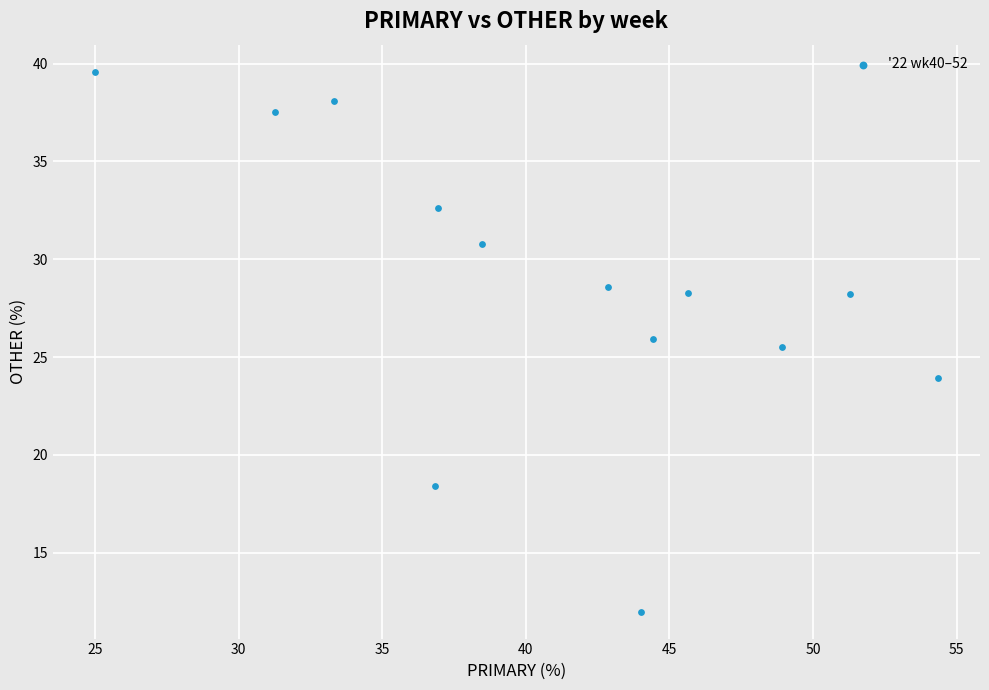

What Y value in the scatter plot is closest to 25?

25.5